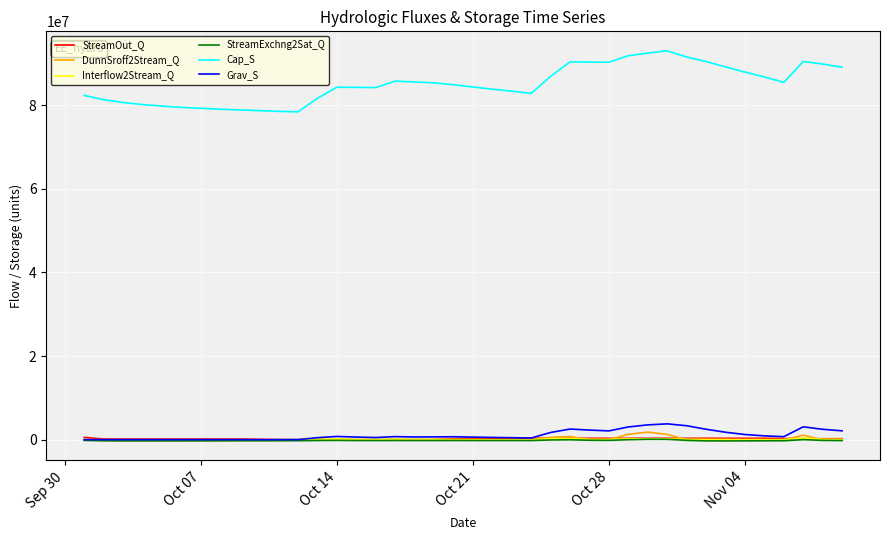

What is the difference between the maximum and second lowest values in the StreamExchng2Sat_Q series?

389725.9